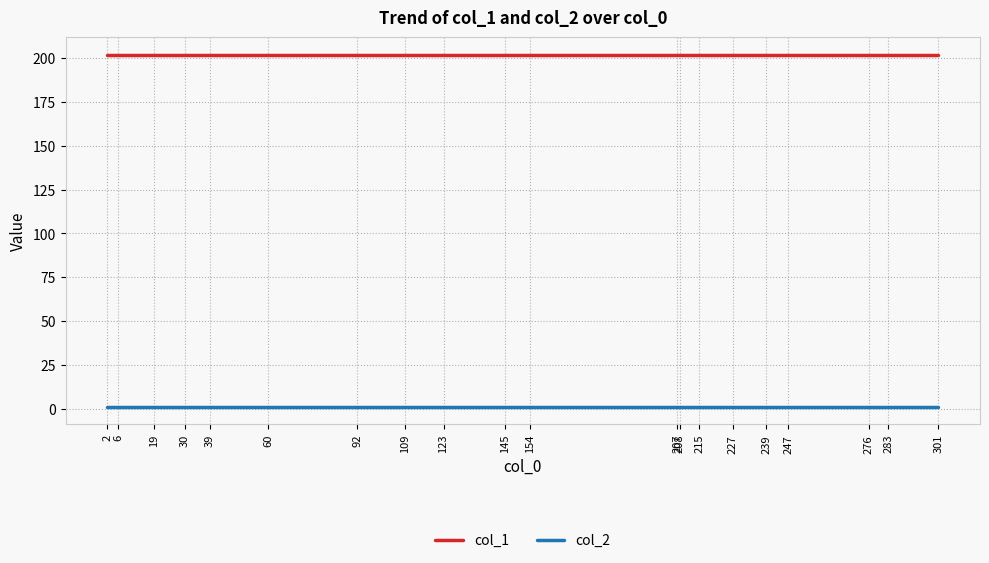

Is it true that col_2 equals 1 at 30?

True